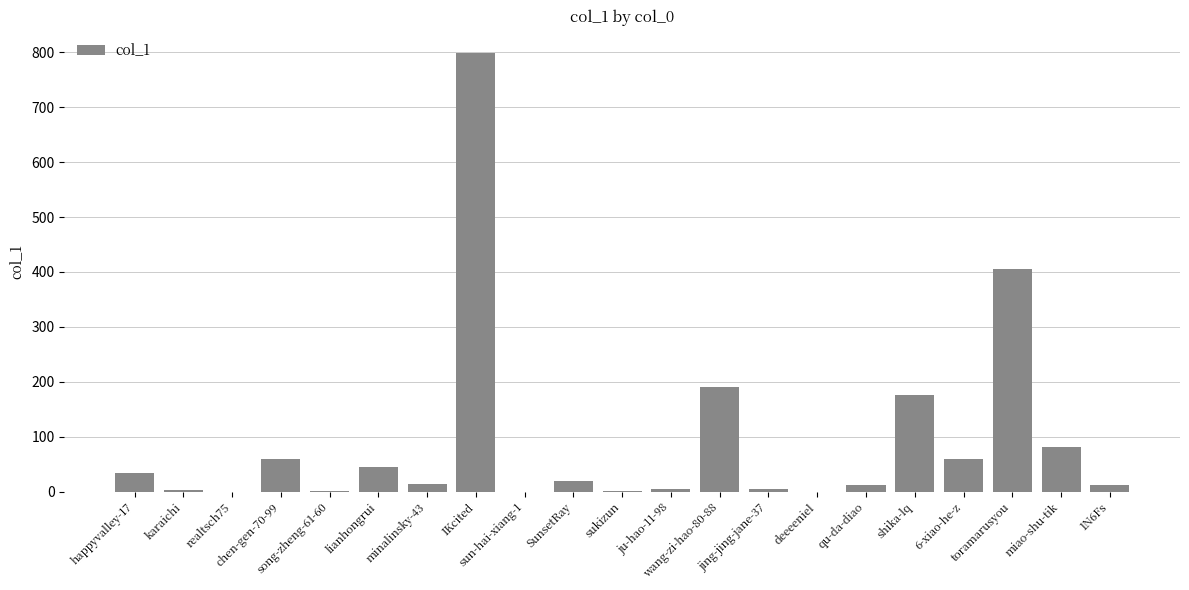

Are the bars grouped side by side (vs. stacked)?

No